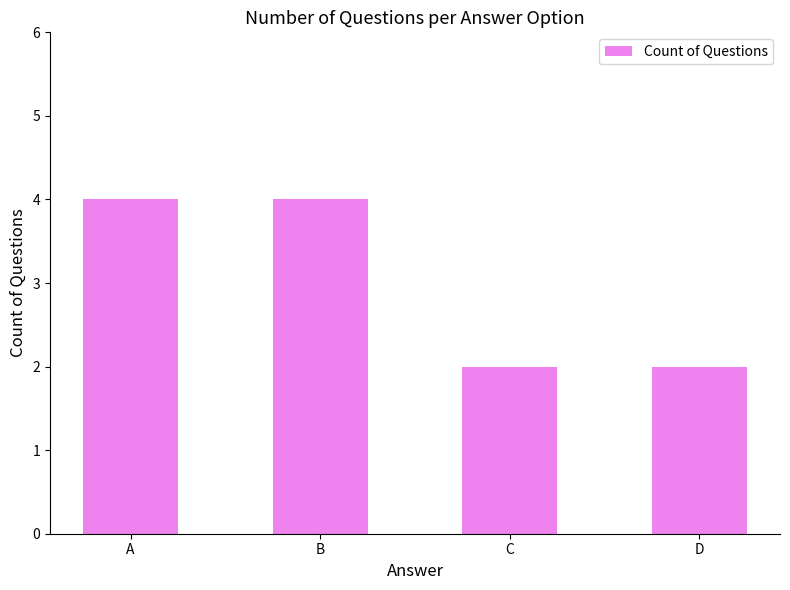

What is the sum of the values at C and D?

4